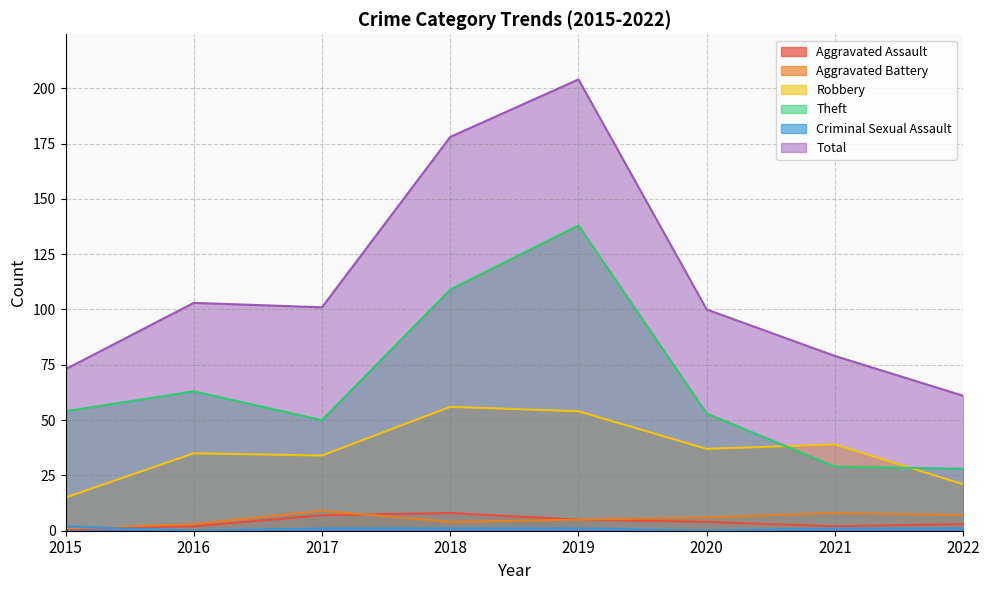

Which series has the largest total across all categories?

Total